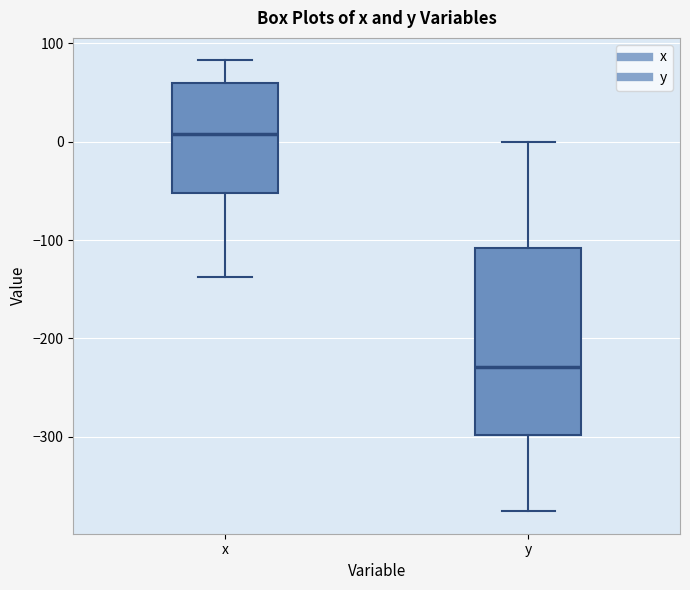

Comparing the boxes themselves (not the whiskers), which one is the tallest?

y